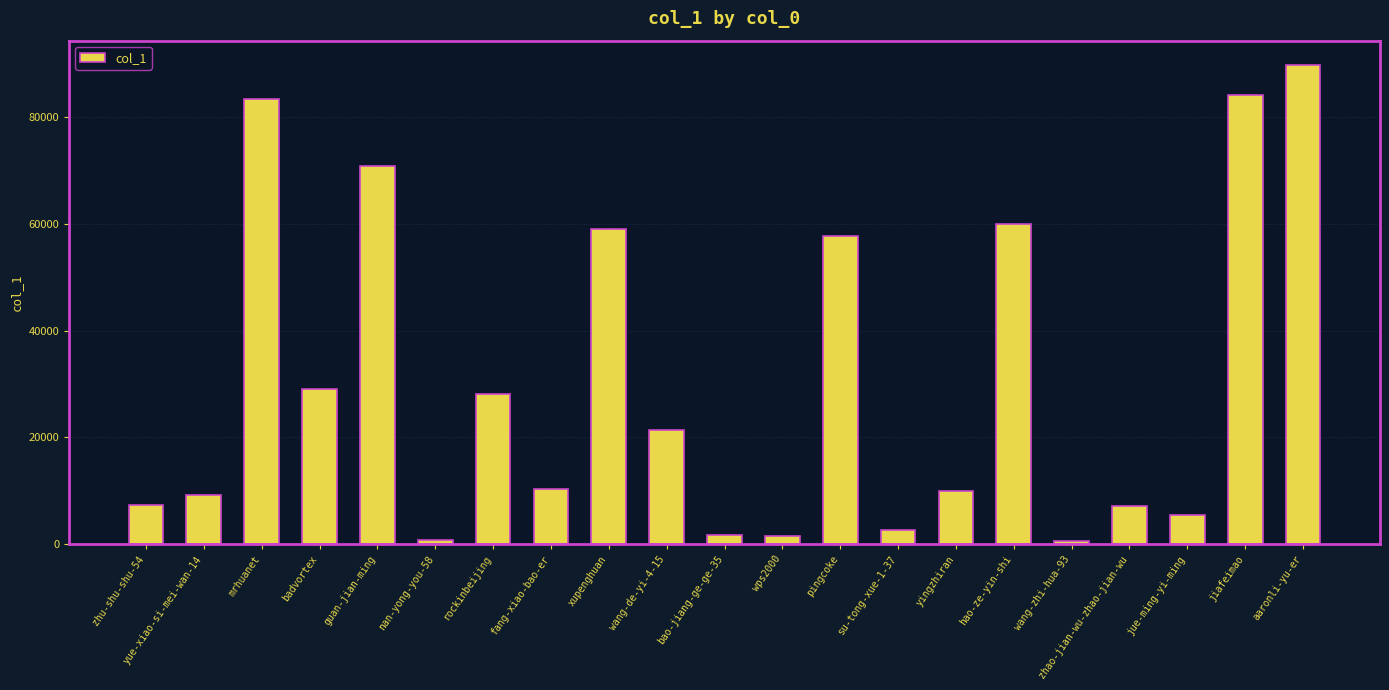

The value at zhao-jian-wu-zhao-jian-wu is 10067. True or false?

False